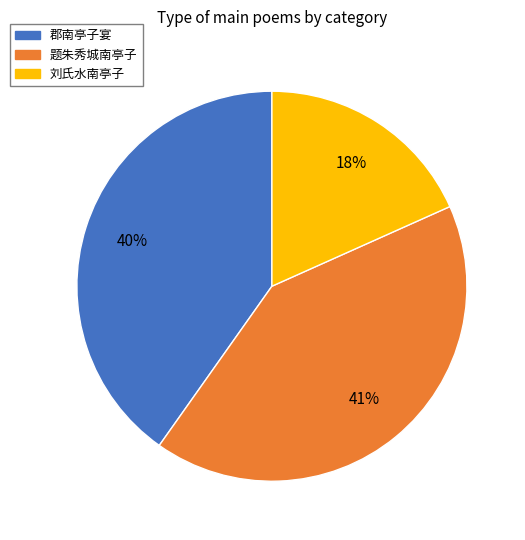

How many slices are in this pie chart?

3